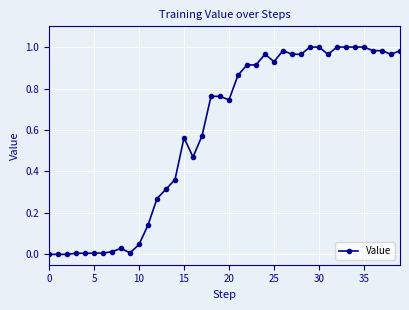

True or false: the data has more than 2 interior local peaks.

True